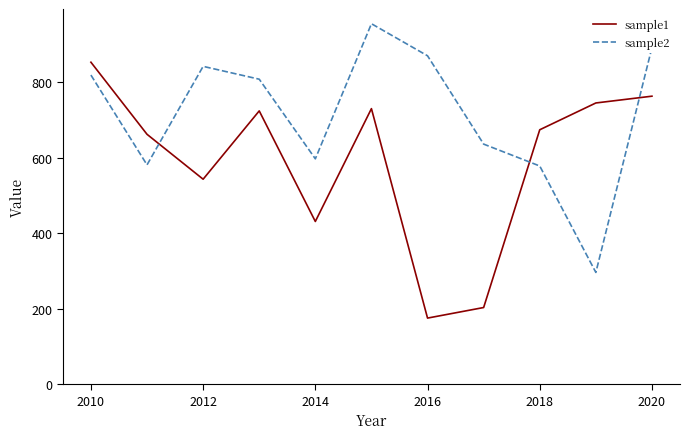

How many times do sample1 and sample2 cross each other?

3